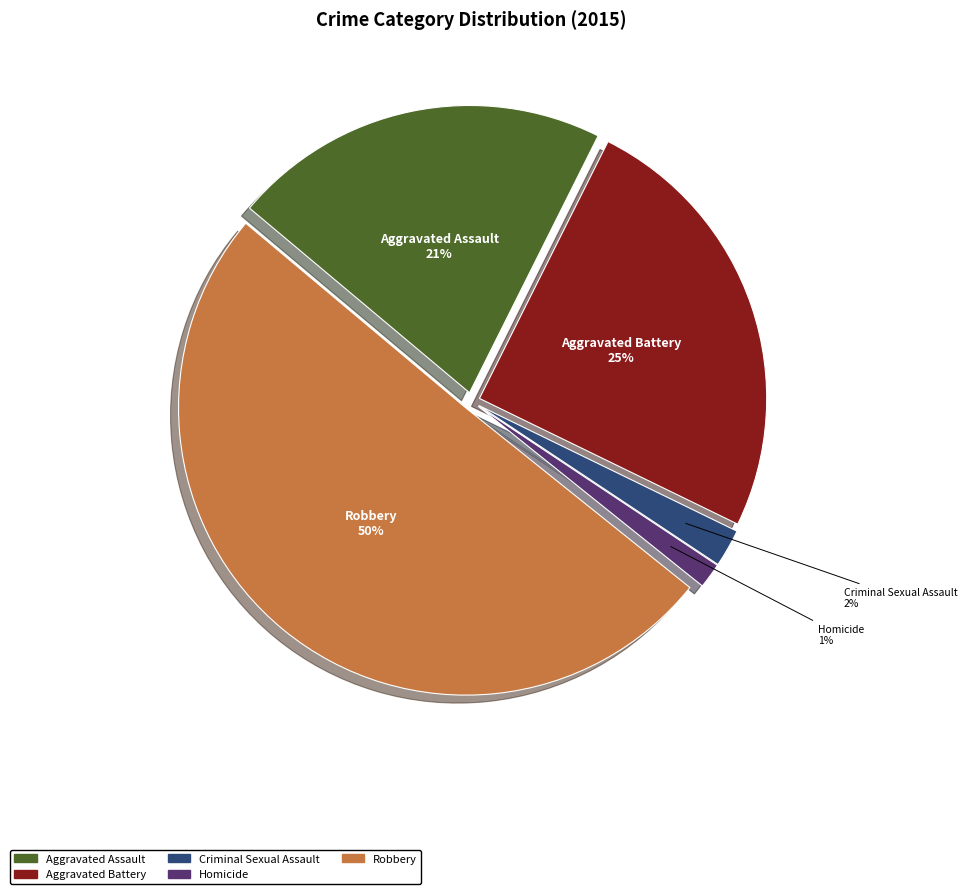

Which slice is the smallest?

Homicide